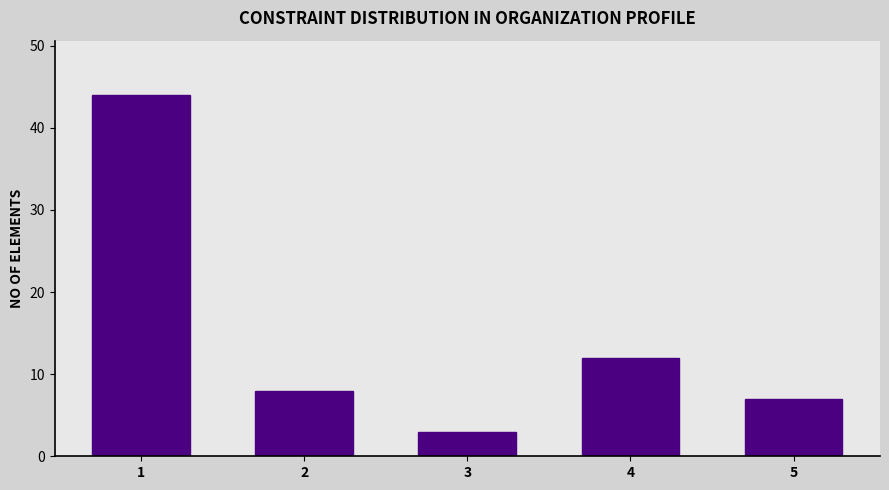

At which category does the chart reach its minimum across all series?

3